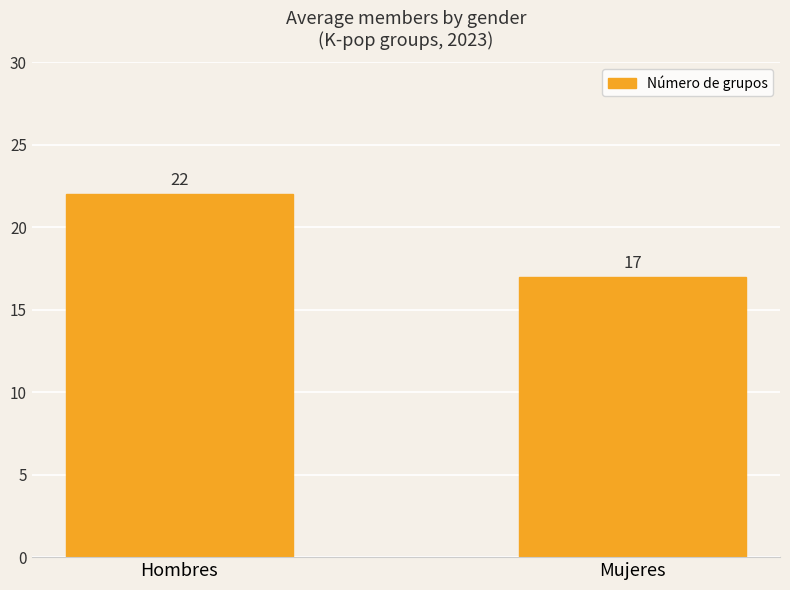

At which label is the value closest to 19?

Mujeres